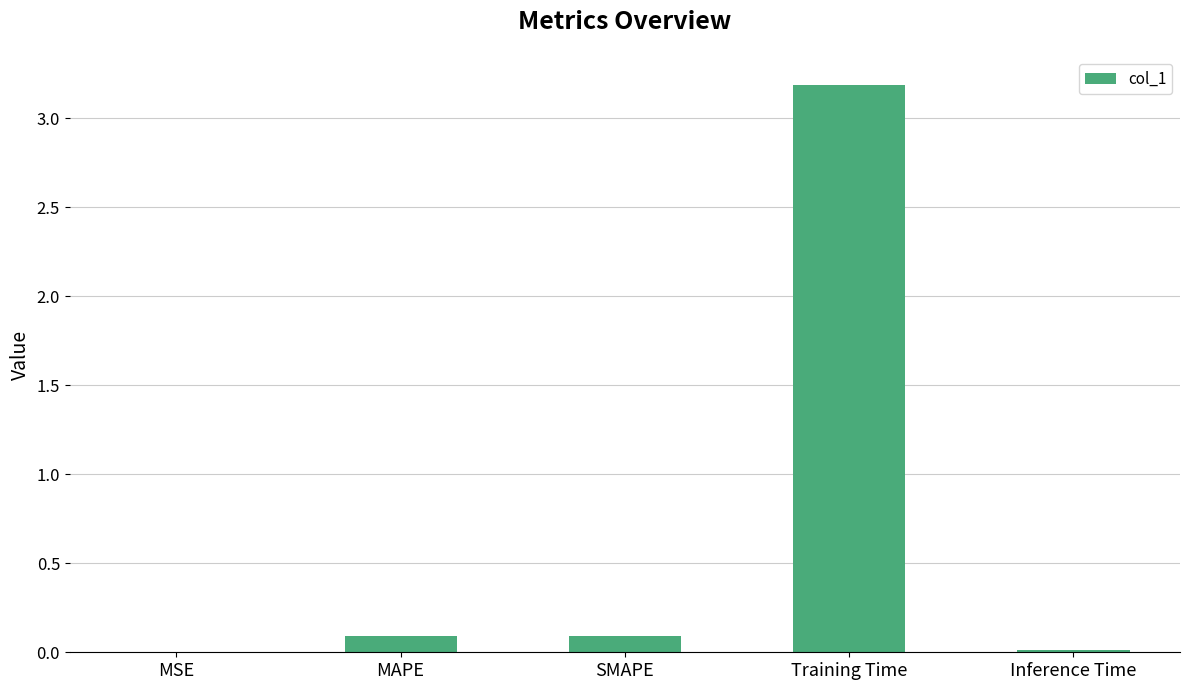

What is the approximate value at Training Time?

3.2